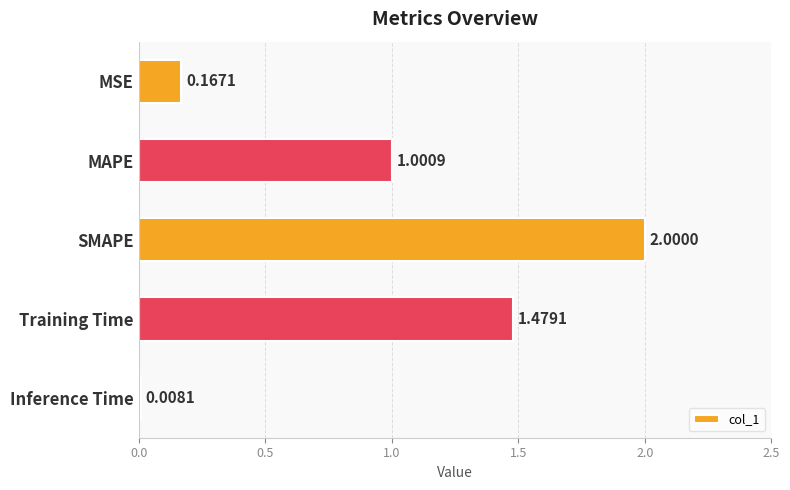

What is the sum of all values?

4.7